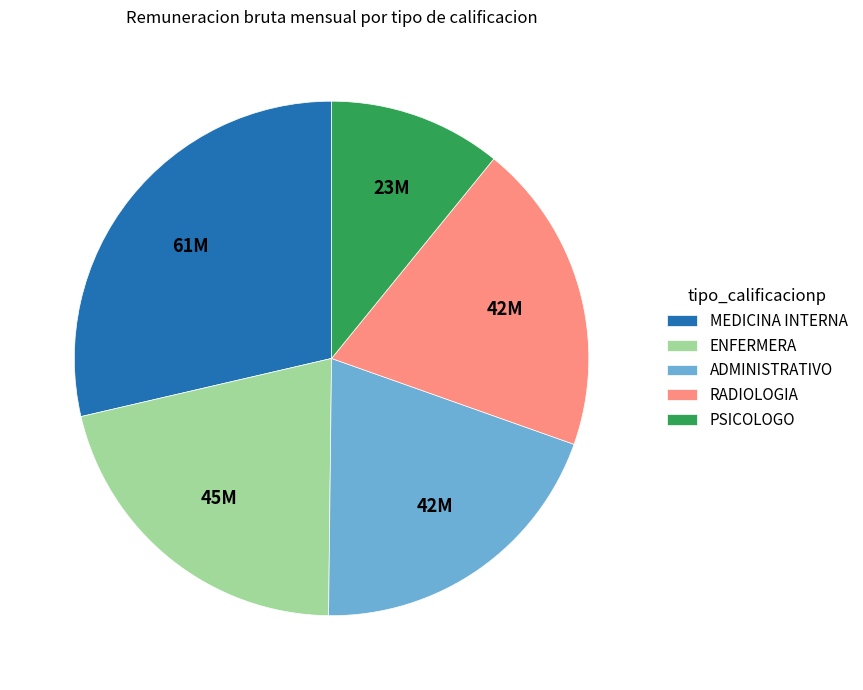

Which slice is the largest?

MEDICINA INTERNA